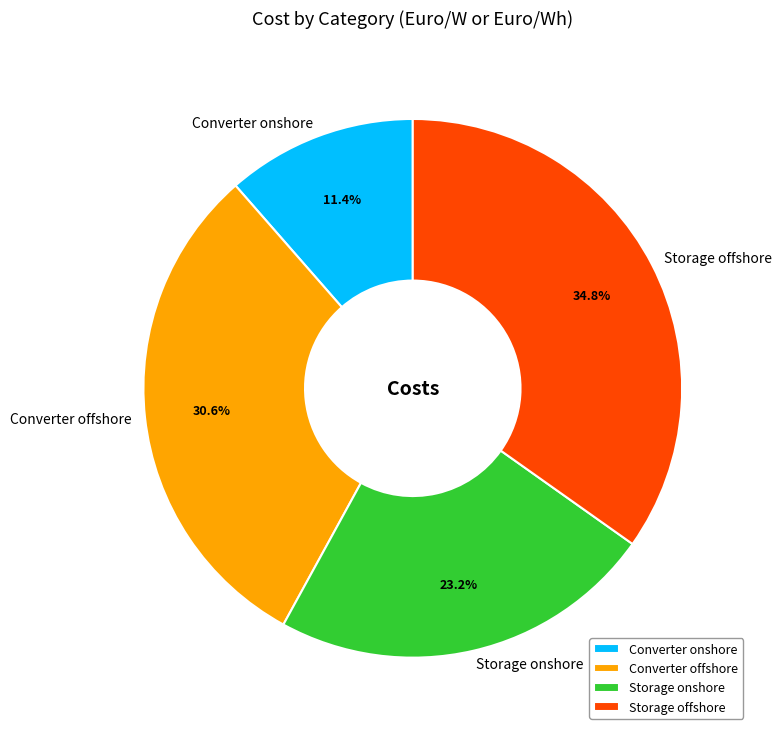

Count the number of slices in the pie.

4